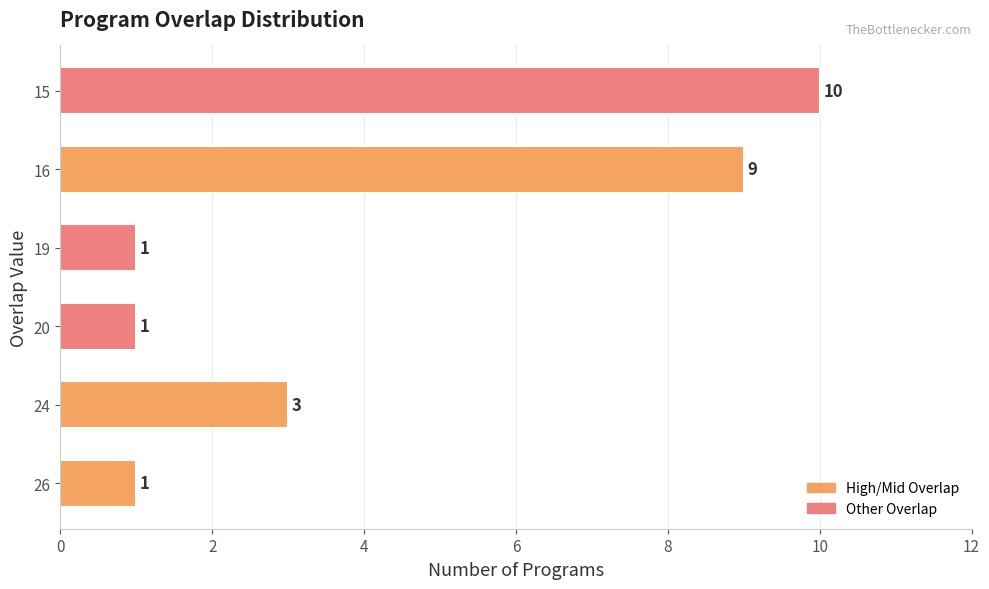

The value at 16 is 3. True or false?

False